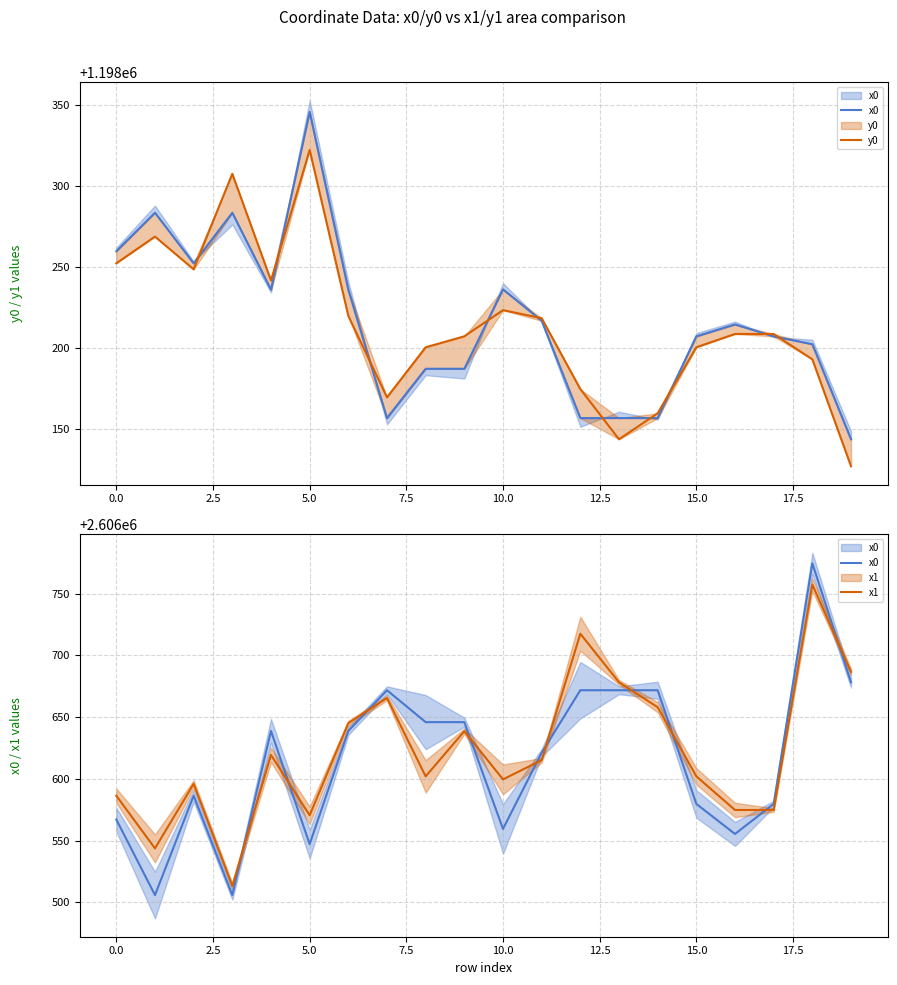

Reading right to left, extract all data points from this chart.

x0: 2606678.1	2606774.4	2606579.7	2606555.4	2606579.7	2606671.7	2606671.7	2606671.7	2606621.1	2606559.5	2606645.9	2606645.9	2606671.7	2606638.8	2606547.2	2606638.8	2606506.0	2606586.4	2606506.0	2606567.1
y0: 1198126.9	1198192.9	1198208.5	1198208.5	1198200.3	1198159.6	1198143.5	1198174.5	1198218.2	1198223.2	1198207.1	1198200.3	1198169.4	1198219.7	1198322.1	1198241.5	1198307.4	1198248.4	1198268.6	1198252.1
x1: 2606686.6	2606757.2	2606574.8	2606574.8	2606602.0	2606658.0	2606678.1	2606717.4	2606615.1	2606599.6	2606638.6	2606602.0	2606665.5	2606645.1	2606570.5	2606619.4	2606513.4	2606596.0	2606543.7	2606586.4